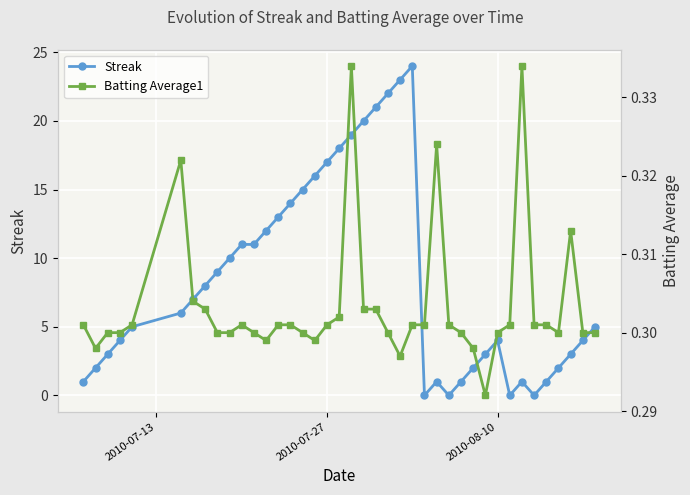

True or false: Streak has more than 0 points higher than both neighbors.

True